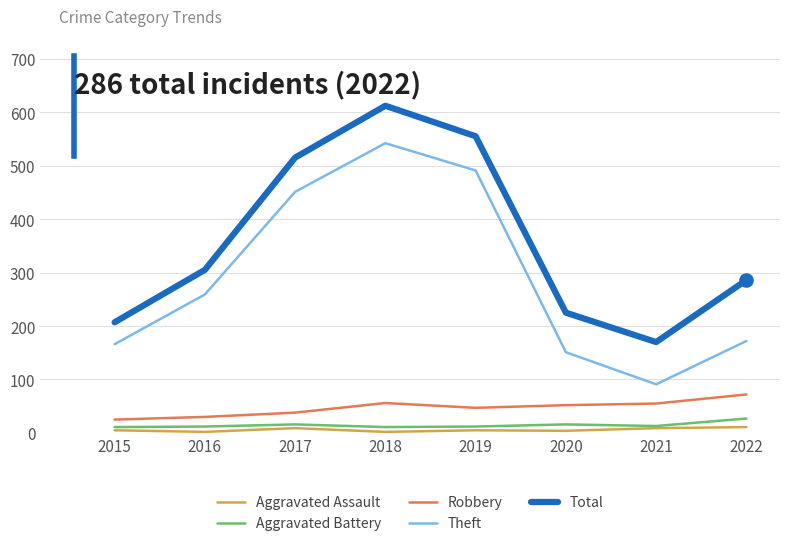

What is the total value across all series at 2017?

1029